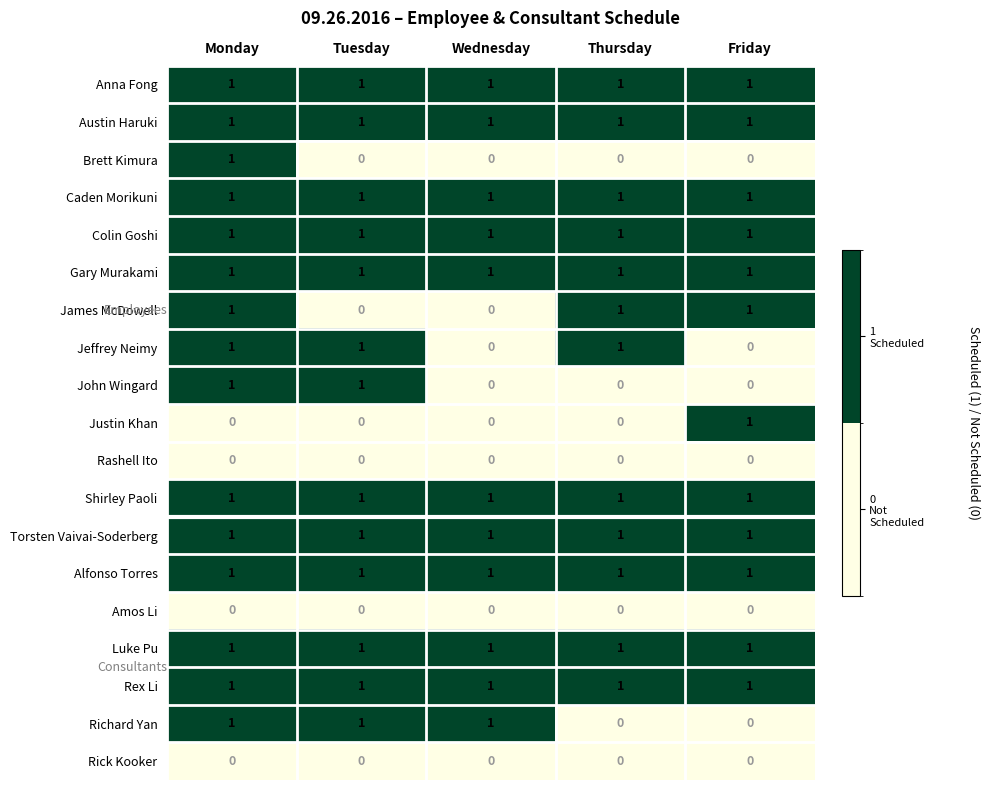

How many categories are shown in the chart?

5